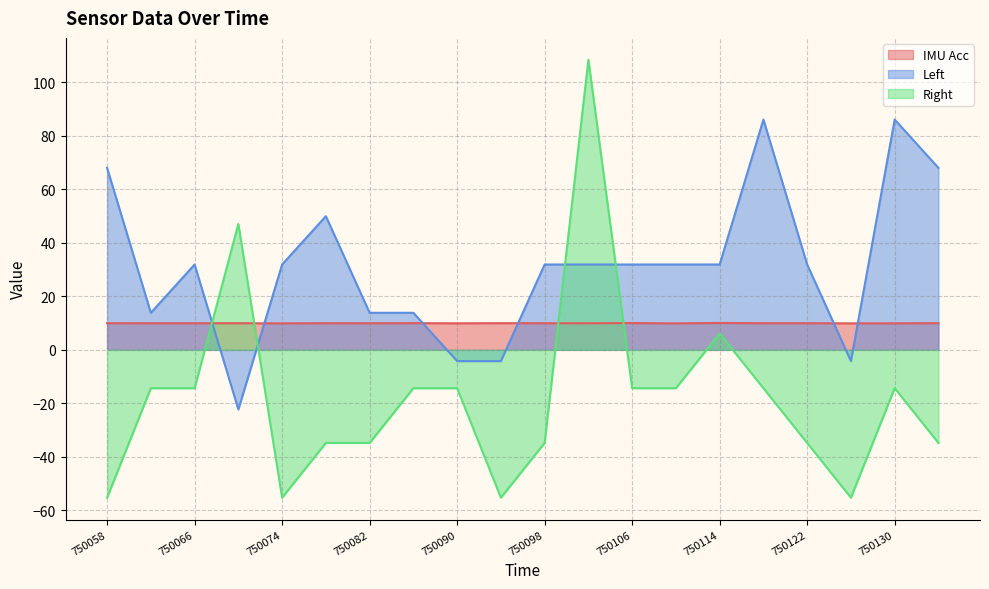

The value of Right at 750070 is 80.2. True or false?

False